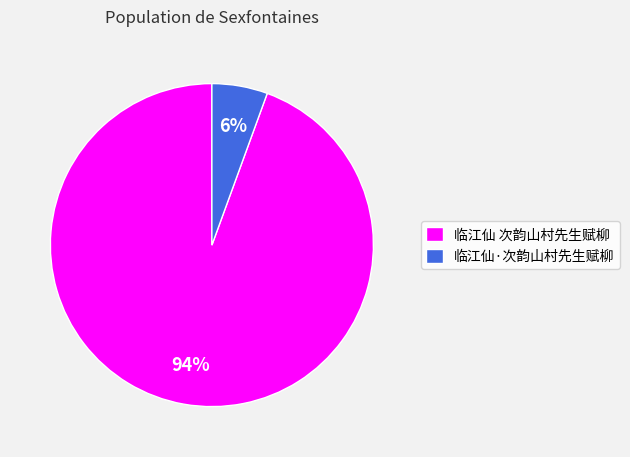

What is the majority slice?

临江仙 次韵山村先生赋柳